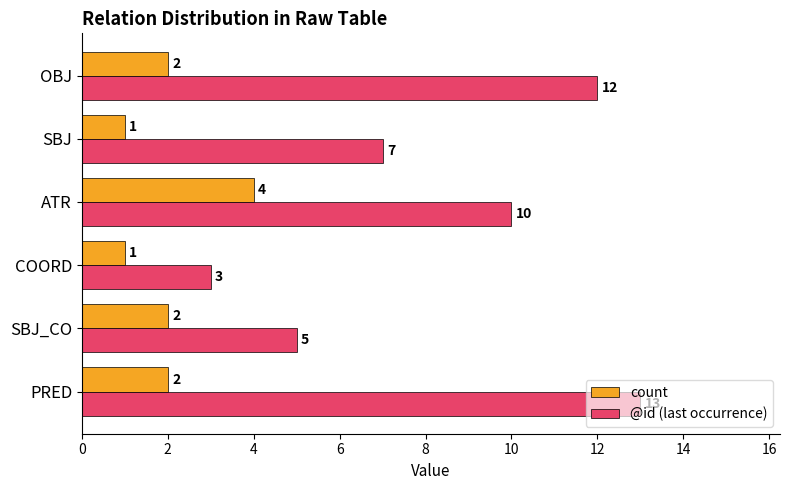

Which series changed the most between SBJ_CO and COORD?

@id (last occurrence)